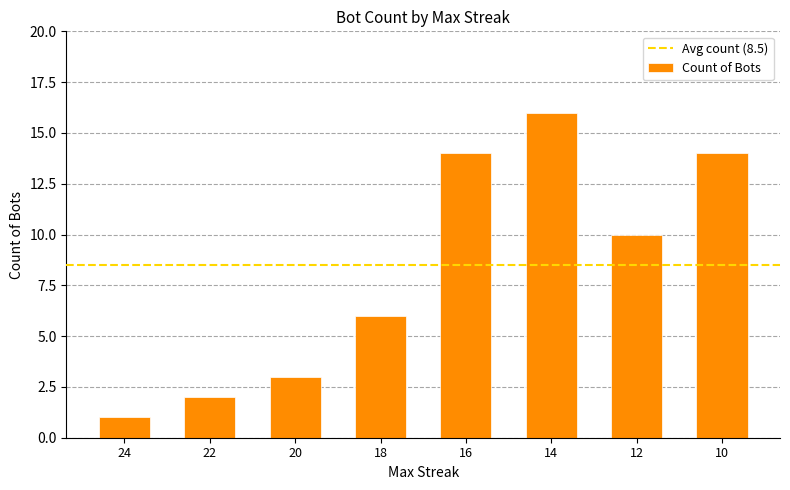

Reading right to left, transcribe all the data shown in this chart.

10=14	12=10	14=16	16=14	18=6	20=3	22=2	24=1